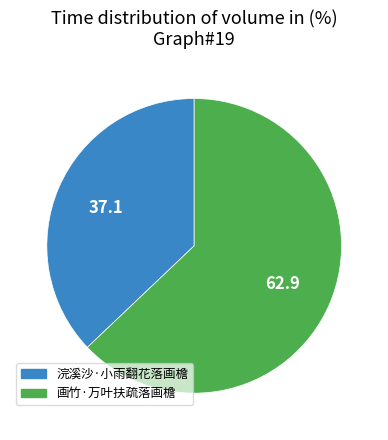

Which category has the biggest portion of the pie?

画竹·万叶扶疏落画檐